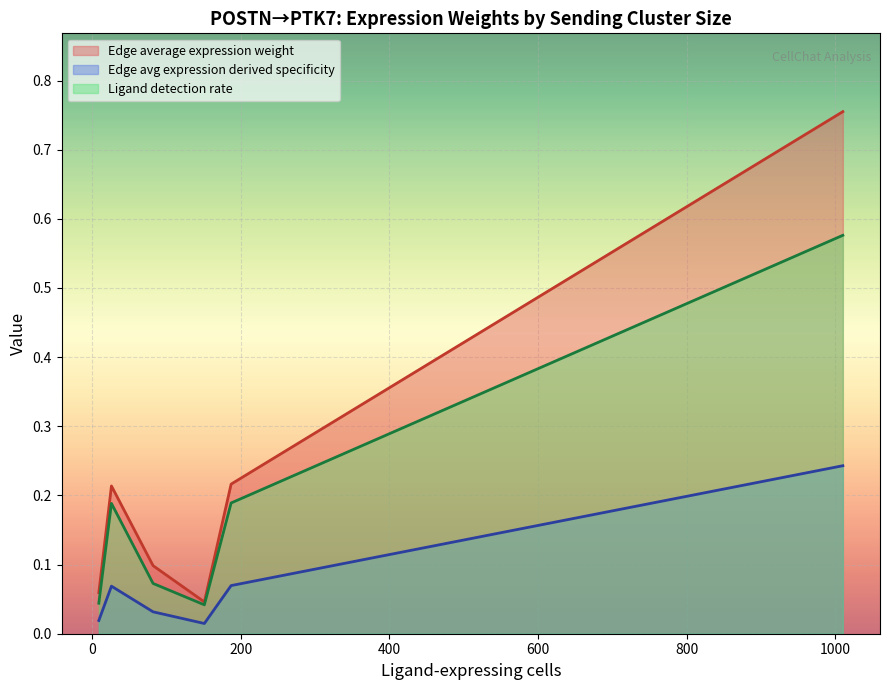

True or false: Edge average expression derived specificity and Edge average expression weight cross at least once.

False